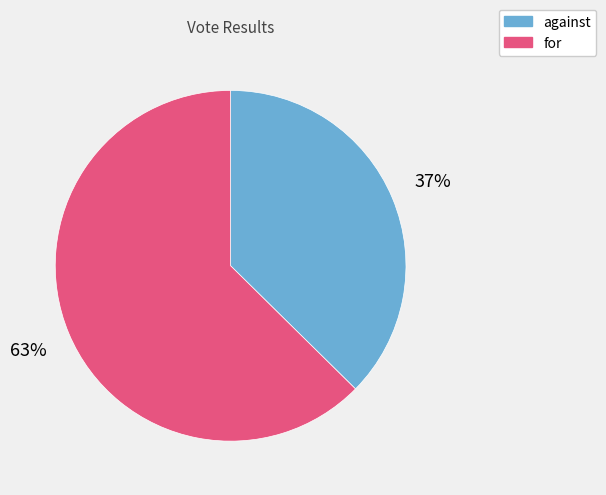

To the nearest percent, what portion does for represent?

63%